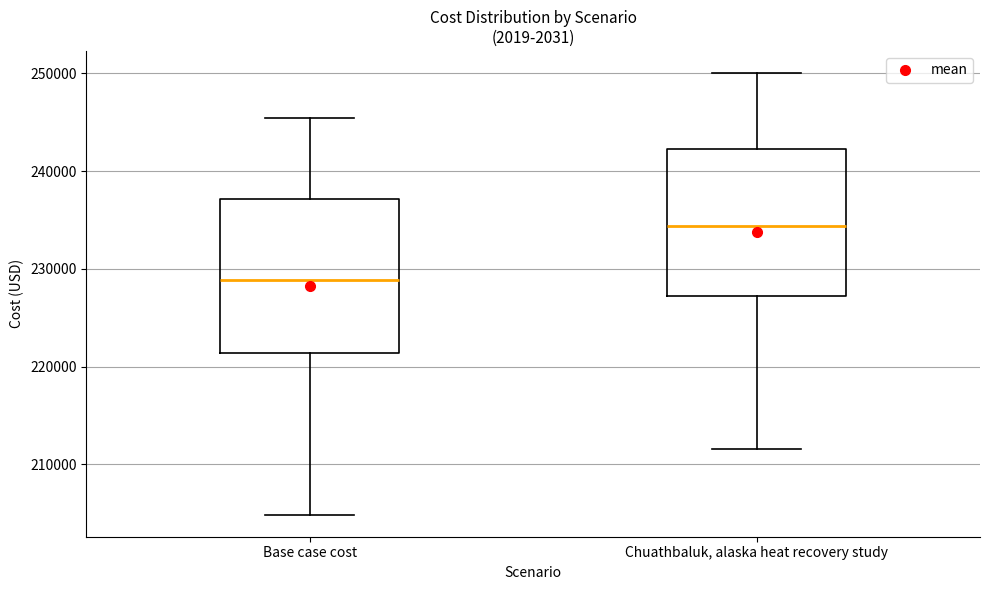

Reading left to right, read every box against the y-axis: the position of its median line, the range the box covers, and the ends of its whiskers. The values are not printed on the chart, so give them approximately, as read against the axis.

Base case cost: median 229000, box 221000 to 237000, whiskers 205000 to 245000
Chuathbaluk, alaska heat recovery study: median 234000, box 227000 to 242000, whiskers 212000 to 250000